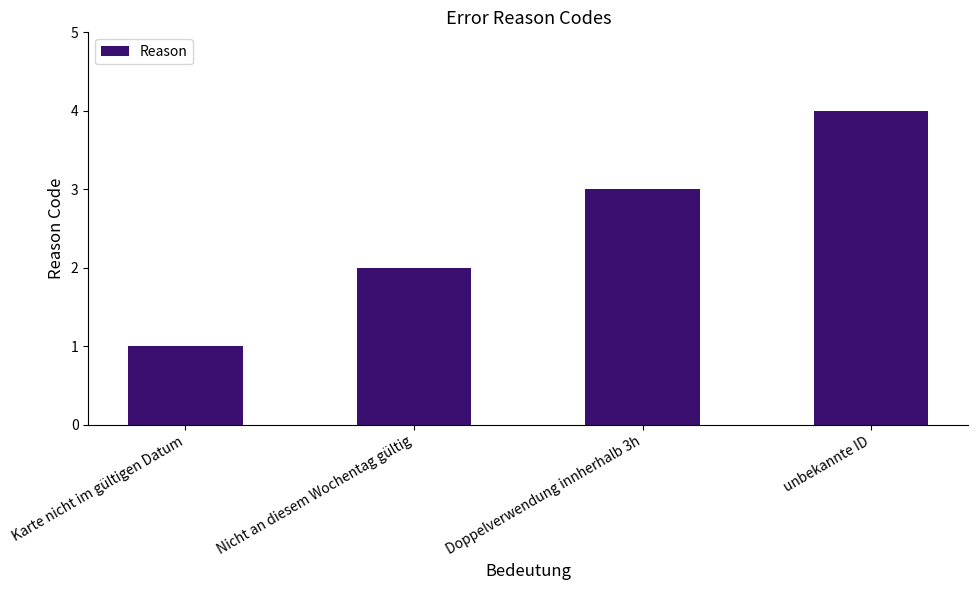

Reading left to right, list all the values displayed in this chart.

Karte nicht im gültigen Datum=1	Nicht an diesem Wochentag gültig=2	Doppelverwendung innherhalb 3h=3	unbekannte ID=4